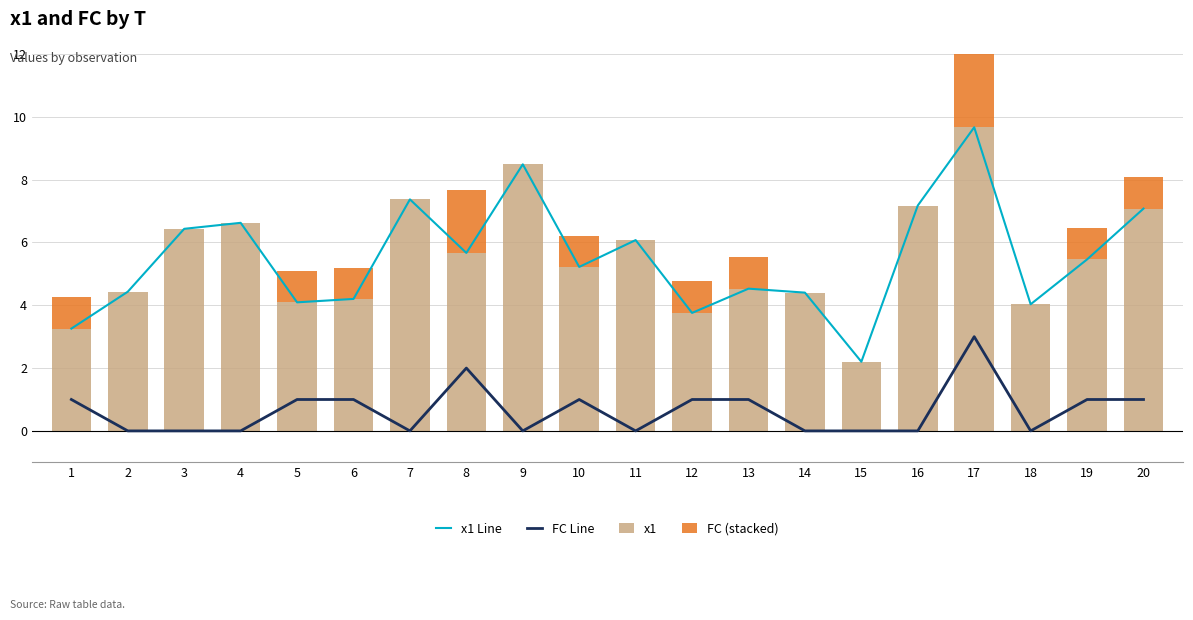

Between 17 and 15, which is larger?

17